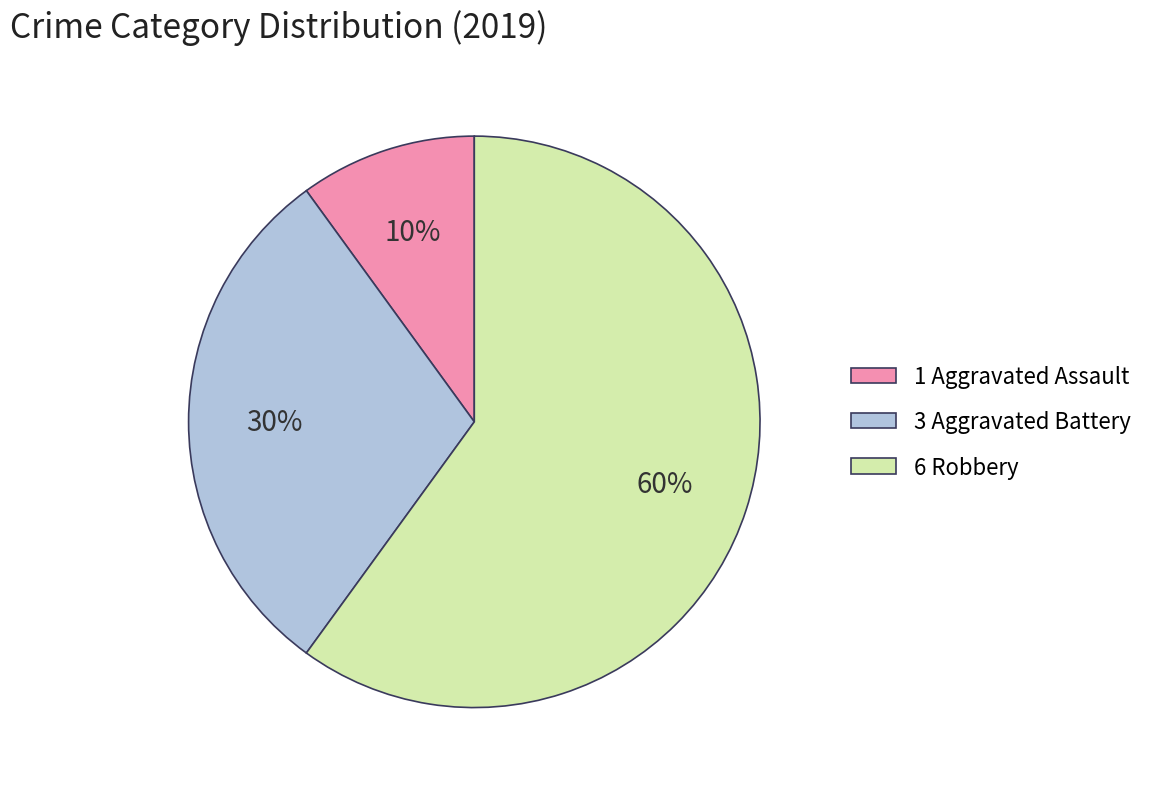

Which slice represents more than half of the pie?

6 Robbery